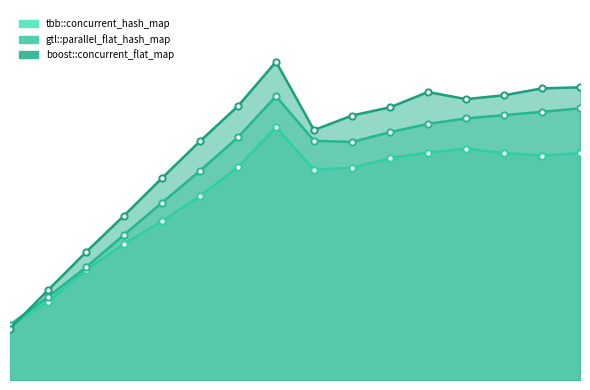

At how many categories does at least one series exceed 6?

14